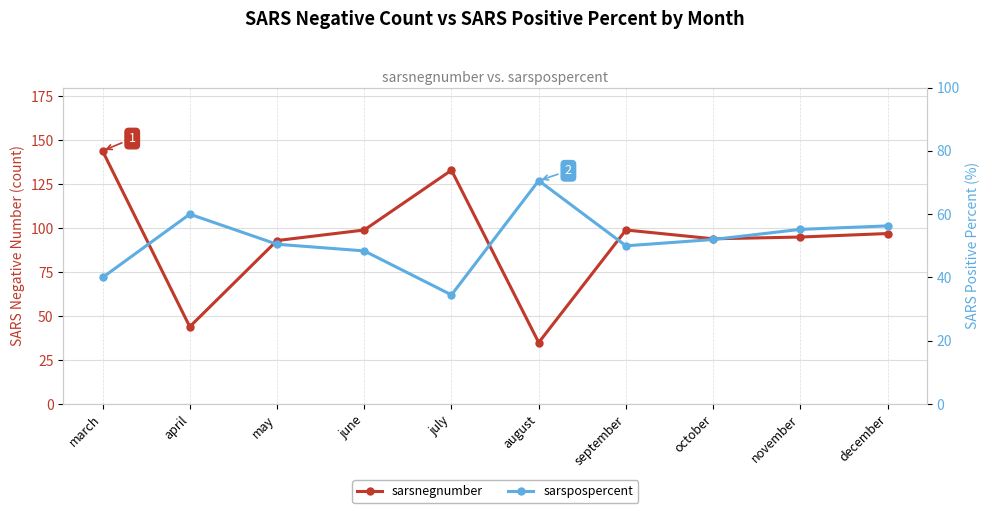

What is the average value of the sarspospercent series?

51.8